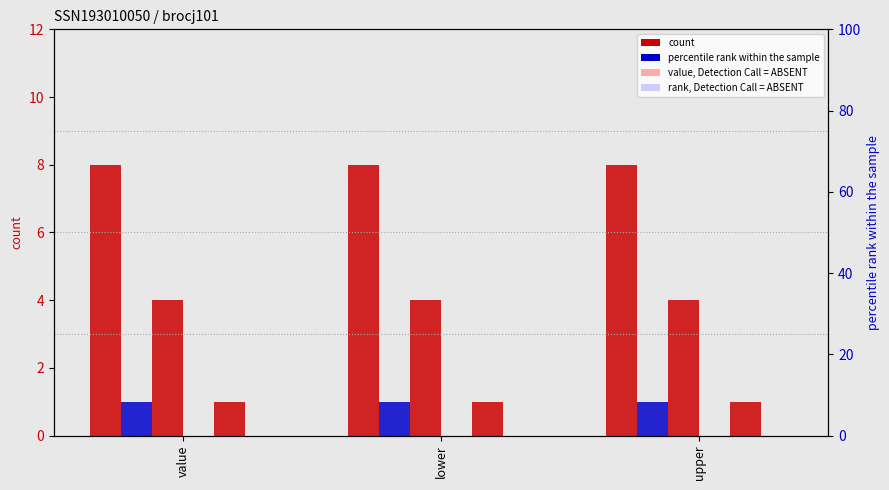

How many categories are shown in the chart?

3